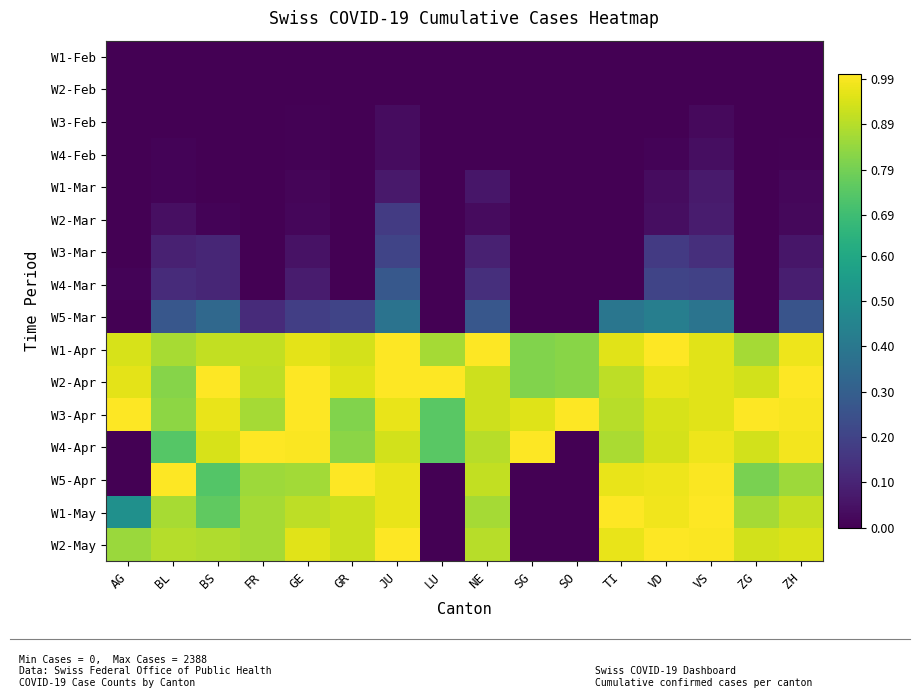

Reading left to right, transcribe all the data shown in this chart.

W1-Feb: AG=0.0	BL=0.0	BS=0.0	FR=0.0	GE=0.0	GR=0.0	JU=0.0	LU=0.0	NE=0.0	SG=0.0	SO=0.0	TI=0.0	VD=0.0	VS=0.0	ZG=0.0	ZH=0.0
W2-Feb: AG=0.0	BL=0.0	BS=0.0	FR=0.0	GE=0.0	GR=0.0	JU=0.0	LU=0.0	NE=0.0	SG=0.0	SO=0.0	TI=0.0	VD=0.0	VS=0.0	ZG=0.0	ZH=0.0
W3-Feb: AG=0.0	BL=0.0	BS=0.0	FR=0.0	GE=0.0	GR=0.0	JU=0.0	LU=0.0	NE=0.0	SG=0.0	SO=0.0	TI=0.0	VD=0.0	VS=0.0	ZG=0.0	ZH=0.0
W4-Feb: AG=0.0	BL=0.0	BS=0.0	FR=0.0	GE=0.0	GR=0.0	JU=0.0	LU=0.0	NE=0.0	SG=0.0	SO=0.0	TI=0.0	VD=0.0	VS=0.0	ZG=0.0	ZH=0.0
W1-Mar: AG=0.0	BL=0.0	BS=0.0	FR=0.0	GE=0.0	GR=0.0	JU=0.1	LU=0.0	NE=0.1	SG=0.0	SO=0.0	TI=0.0	VD=0.0	VS=0.1	ZG=0.0	ZH=0.0
W2-Mar: AG=0.0	BL=0.0	BS=0.0	FR=0.0	GE=0.0	GR=0.0	JU=0.2	LU=0.0	NE=0.0	SG=0.0	SO=0.0	TI=0.0	VD=0.0	VS=0.1	ZG=0.0	ZH=0.0
W3-Mar: AG=0.0	BL=0.1	BS=0.1	FR=0.0	GE=0.0	GR=0.0	JU=0.2	LU=0.0	NE=0.1	SG=0.0	SO=0.0	TI=0.0	VD=0.2	VS=0.1	ZG=0.0	ZH=0.1
W4-Mar: AG=0.0	BL=0.1	BS=0.1	FR=0.0	GE=0.1	GR=0.0	JU=0.3	LU=0.0	NE=0.1	SG=0.0	SO=0.0	TI=0.0	VD=0.2	VS=0.2	ZG=0.0	ZH=0.1
W5-Mar: AG=0.0	BL=0.3	BS=0.3	FR=0.1	GE=0.2	GR=0.2	JU=0.4	LU=0.0	NE=0.3	SG=0.0	SO=0.0	TI=0.4	VD=0.4	VS=0.4	ZG=0.0	ZH=0.3
W1-Apr: AG=0.9	BL=0.9	BS=0.9	FR=0.9	GE=1.0	GR=0.9	JU=1.0	LU=0.9	NE=1.0	SG=0.8	SO=0.8	TI=1.0	VD=1.0	VS=1.0	ZG=0.9	ZH=1.0
W2-Apr: AG=1.0	BL=0.8	BS=1.0	FR=0.9	GE=1.0	GR=1.0	JU=1.0	LU=1.0	NE=0.9	SG=0.8	SO=0.8	TI=0.9	VD=1.0	VS=1.0	ZG=0.9	ZH=1.0
W3-Apr: AG=1.0	BL=0.8	BS=1.0	FR=0.9	GE=1.0	GR=0.8	JU=1.0	LU=0.7	NE=0.9	SG=0.9	SO=1.0	TI=0.9	VD=0.9	VS=1.0	ZG=1.0	ZH=1.0
W4-Apr: AG=0.0	BL=0.7	BS=0.9	FR=1.0	GE=1.0	GR=0.8	JU=0.9	LU=0.7	NE=0.9	SG=1.0	SO=0.0	TI=0.9	VD=0.9	VS=1.0	ZG=0.9	ZH=1.0
W5-Apr: AG=0.0	BL=1.0	BS=0.7	FR=0.9	GE=0.9	GR=1.0	JU=1.0	LU=0.0	NE=0.9	SG=0.0	SO=0.0	TI=1.0	VD=1.0	VS=1.0	ZG=0.8	ZH=0.9
W1-May: AG=0.5	BL=0.9	BS=0.8	FR=0.9	GE=0.9	GR=0.9	JU=1.0	LU=0.0	NE=0.9	SG=0.0	SO=0.0	TI=1.0	VD=1.0	VS=1.0	ZG=0.9	ZH=0.9
W2-May: AG=0.8	BL=0.9	BS=0.9	FR=0.9	GE=1.0	GR=0.9	JU=1.0	LU=0.0	NE=0.9	SG=0.0	SO=0.0	TI=1.0	VD=1.0	VS=1.0	ZG=0.9	ZH=0.9